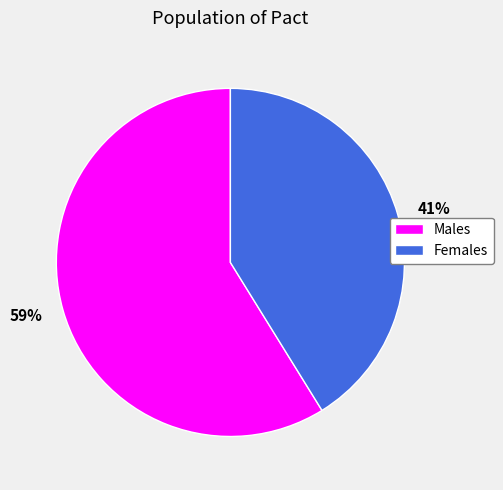

Is the sum of 59% and 41% greater than half?

Yes